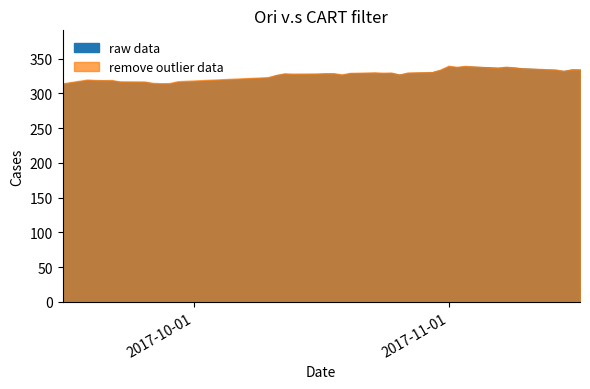

Which has a higher value, 2017-11-03 or 2017-10-20?

2017-11-03